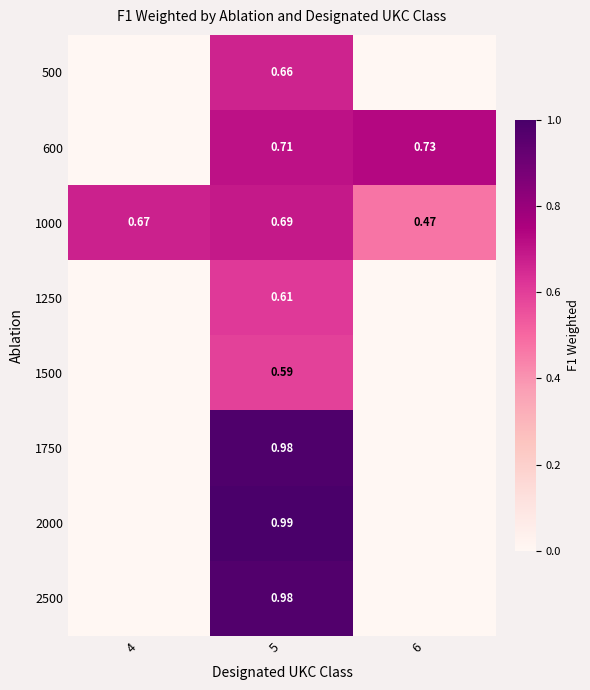

How many data points does each series have?

3